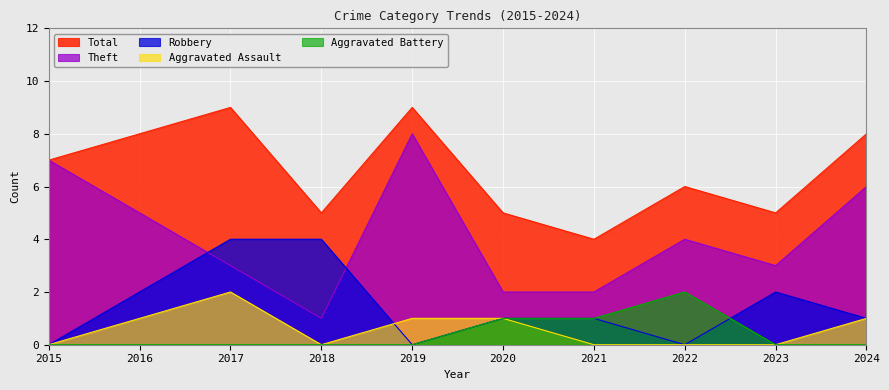

Reading right to left, list all the values displayed in this chart.

Aggravated Assault: 1	0	0	0	1	1	0	2	1	0
Aggravated Battery: 0	0	2	1	1	0	0	0	0	0
Robbery: 1	2	0	1	1	0	4	4	2	0
Theft: 6	3	4	2	2	8	1	3	5	7
Total: 8	5	6	4	5	9	5	9	8	7